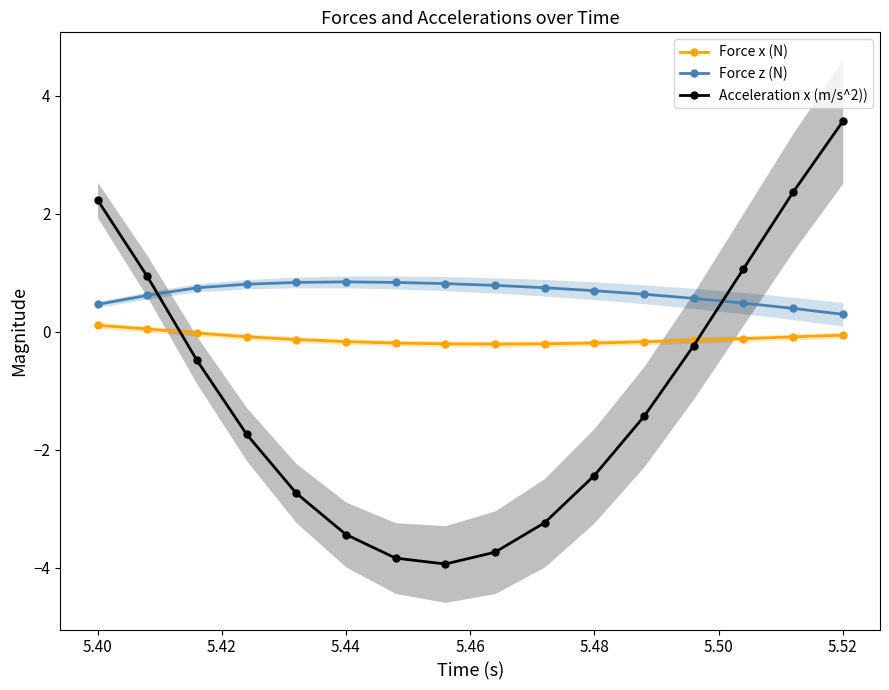

Where does the Acceleration x (m/s^2)) series first go above -1?

5.40